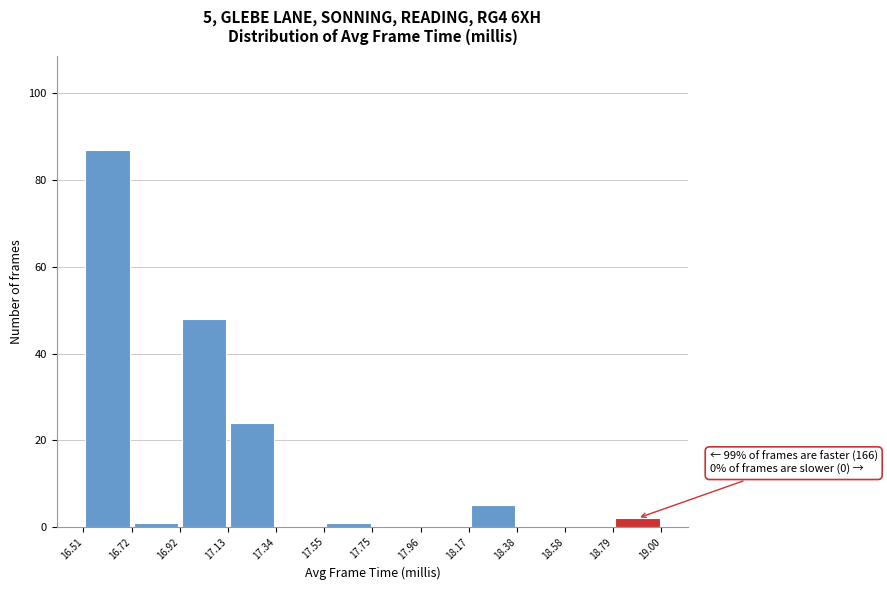

Which range on the x-axis has the tallest bar?

16.51 to 16.72